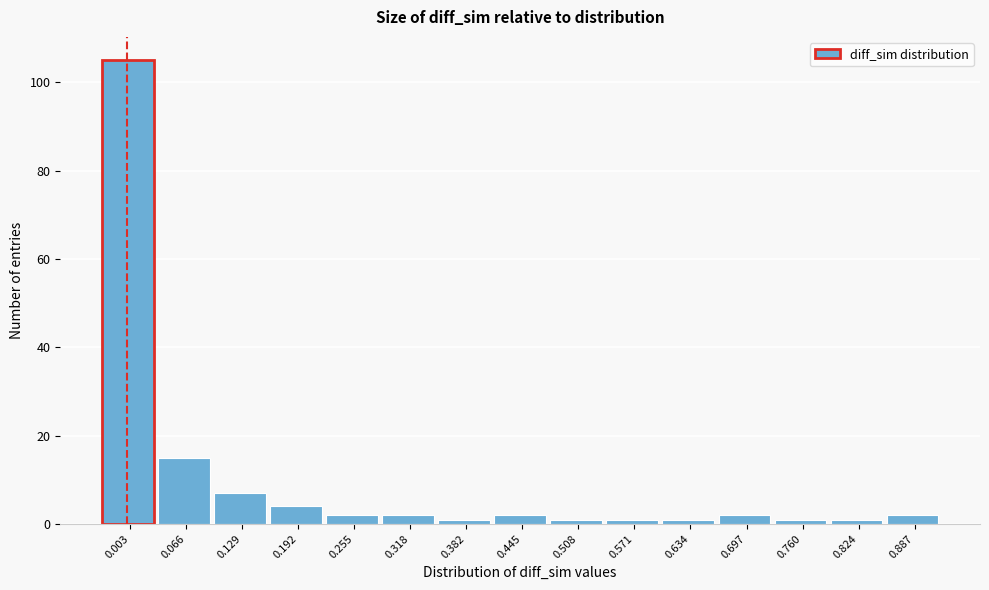

Reading left to right, what are all the values shown in this chart?

105	15	7	4	2	2	1	2	1	1	1	2	1	1	2